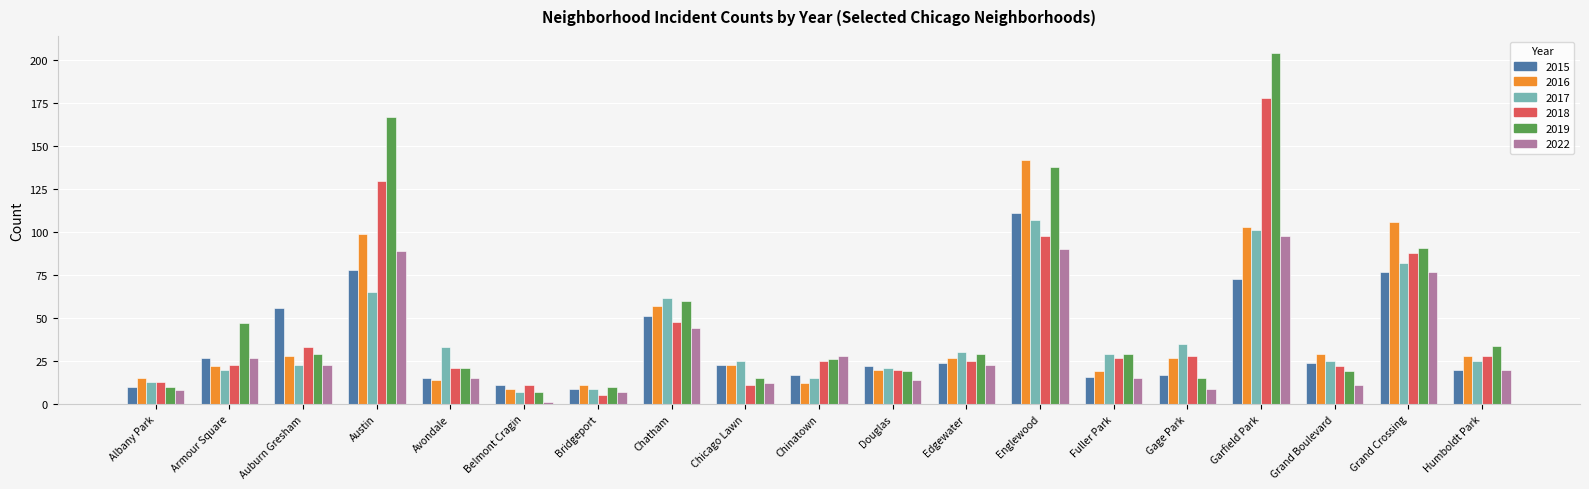

Is the value of 2016 at Bridgeport greater than the value of 2018 at Chinatown?

No